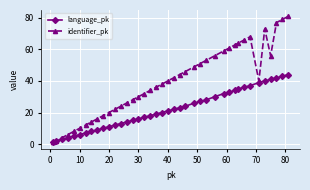

Rank the series by their maximum value, from lowest to highest.

language_pk, identifier_pk